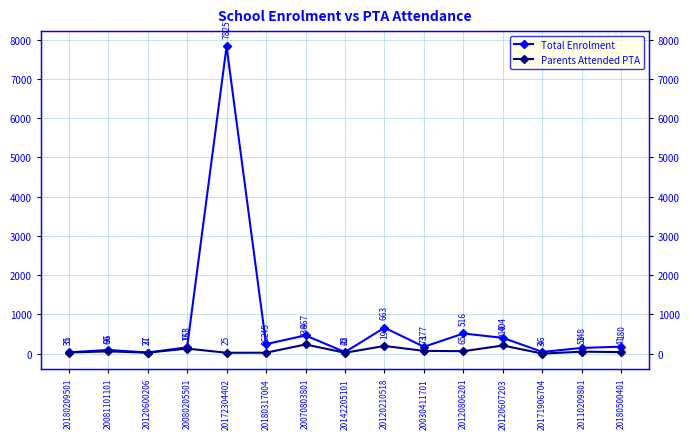

Reading left to right, transcribe all the data shown in this chart.

Total Enrolment: 20180209501=35	20081101101=96	20120600206=31	20080205501=163	20172304402=7825	20180317004=245	20070803801=467	20142205101=42	20120210518=663	20030411701=177	20120806201=516	20120607203=404	20171906704=46	20110209801=148	20180500401=180
Parents Attended PTA: 20180209501=31	20081101101=60	20120600206=27	20080205501=131	20172304402=25	20180317004=26	20070803801=236	20142205101=25	20120210518=198	20030411701=73	20120806201=65	20120607203=210	20171906704=3	20110209801=53	20180500401=41